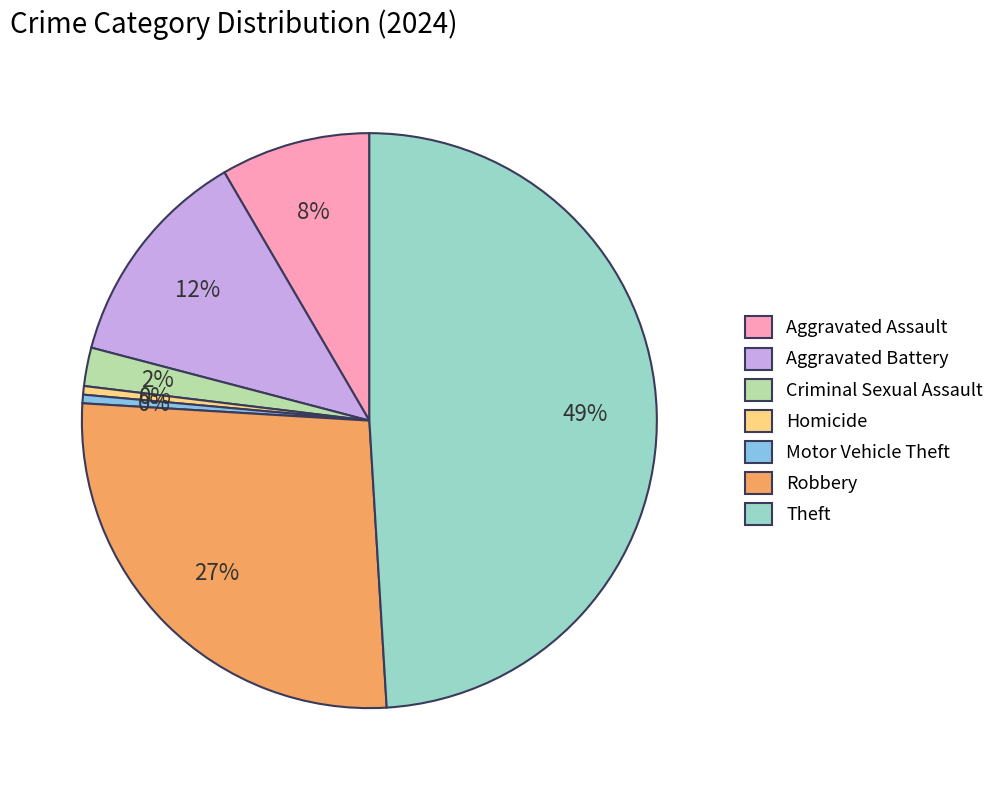

Which slice is the largest?

Theft